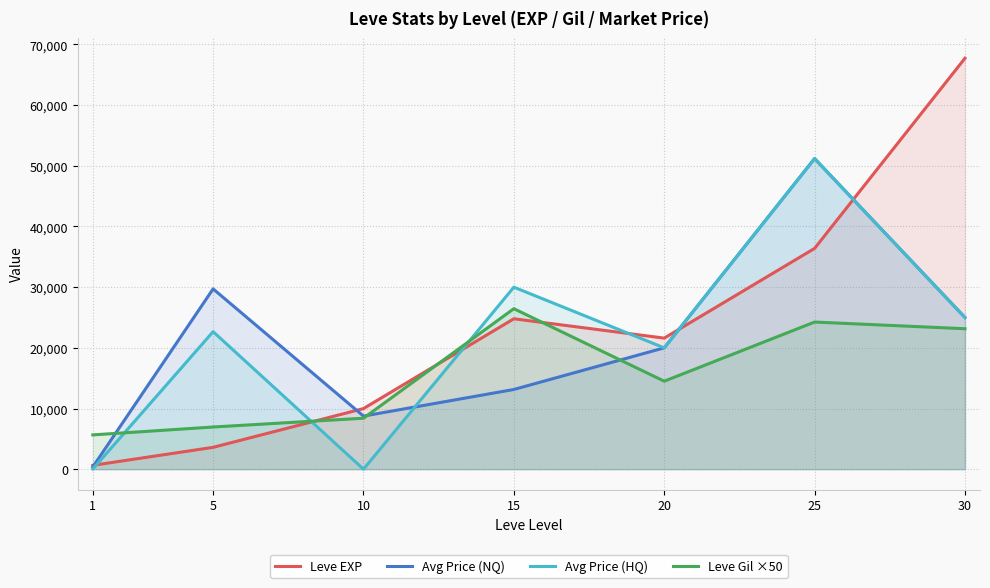

Is it true that Avg Price (HQ) equals 51039 at 15?

False